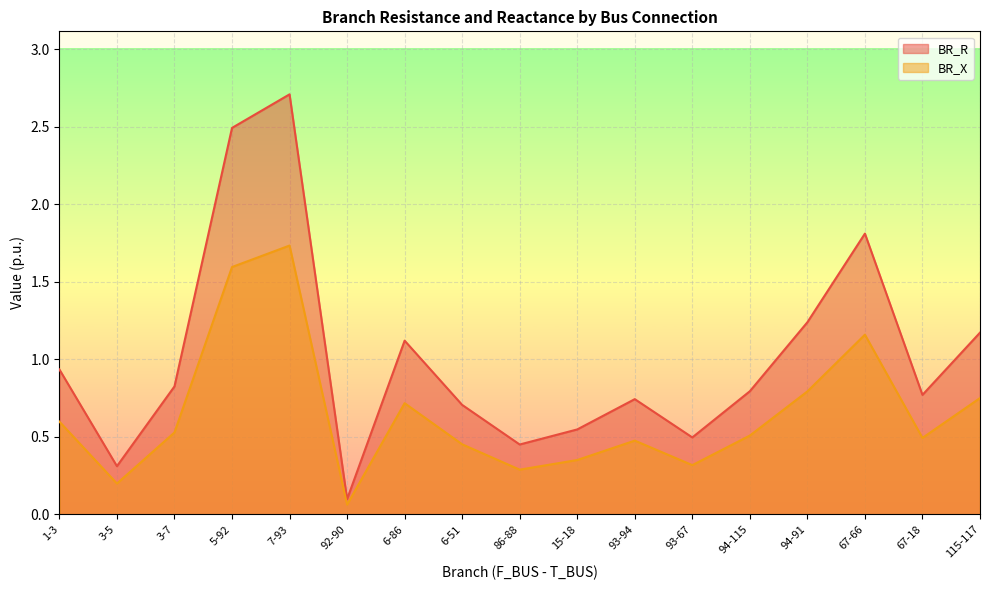

Which series changed the most between 5-92 and 7-93?

BR_R